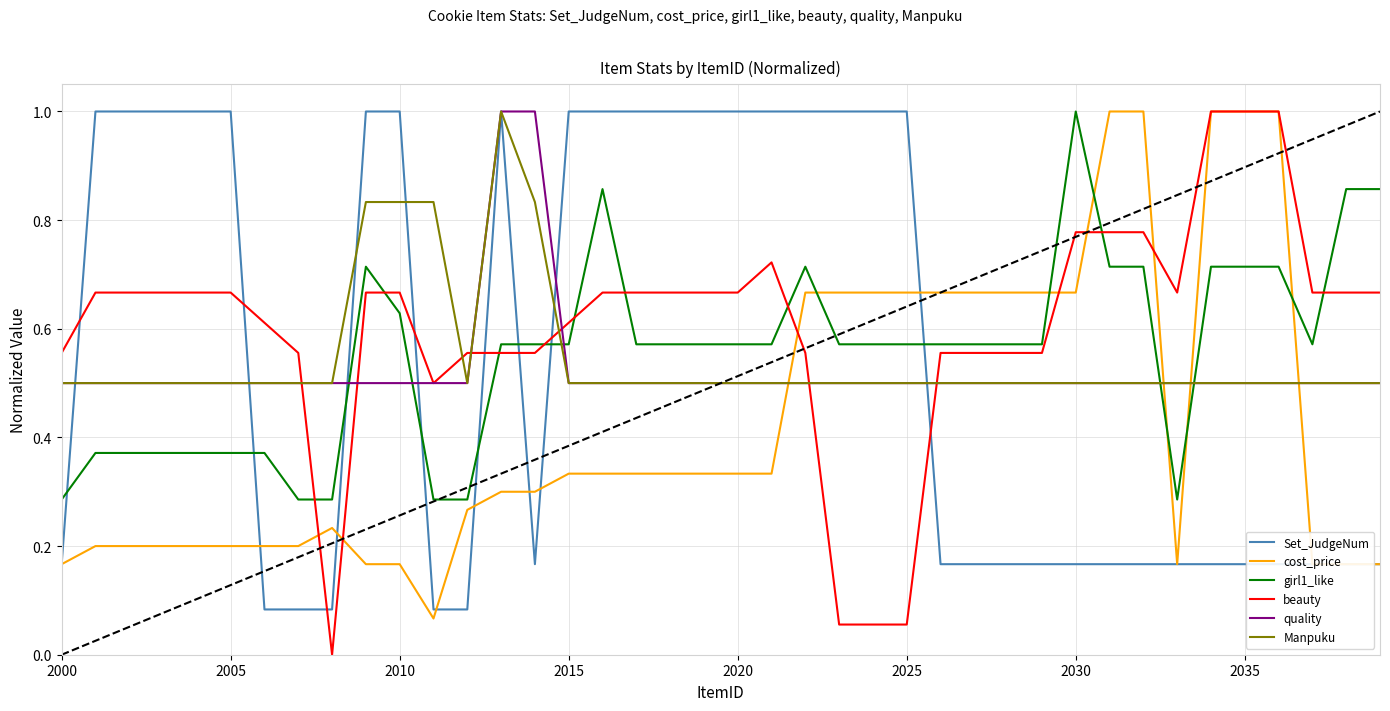

Which series ends up on top after the final intersection of cost_price and Manpuku?

Manpuku